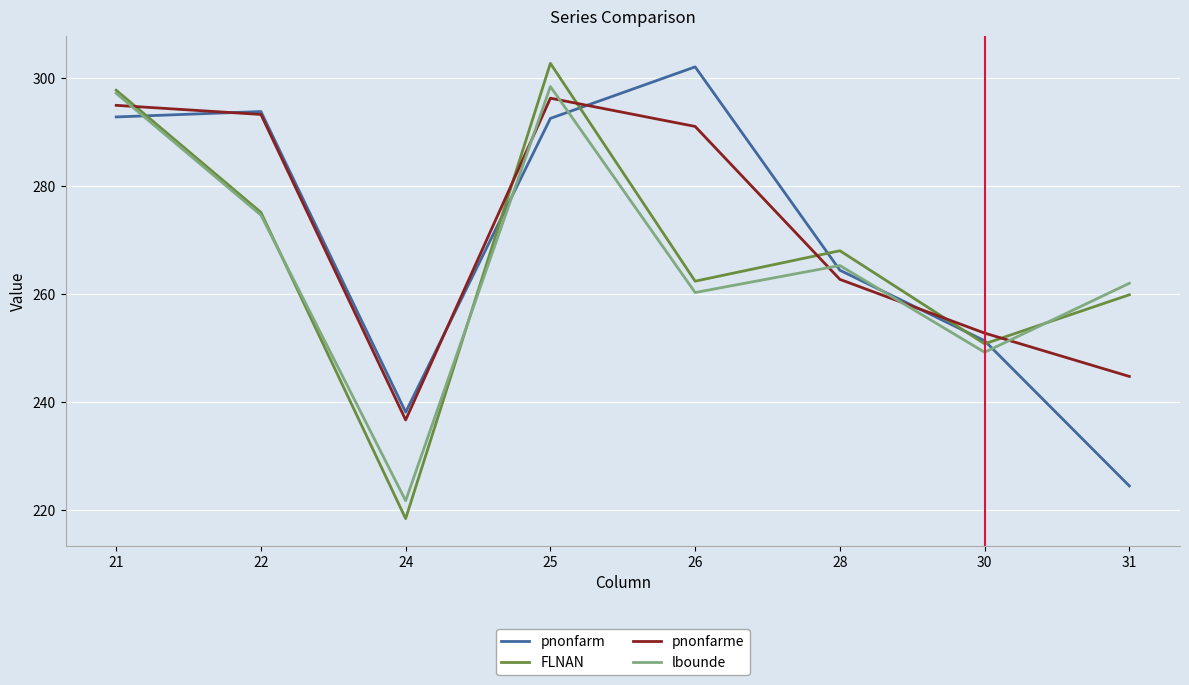

How many series are shown in this chart?

4